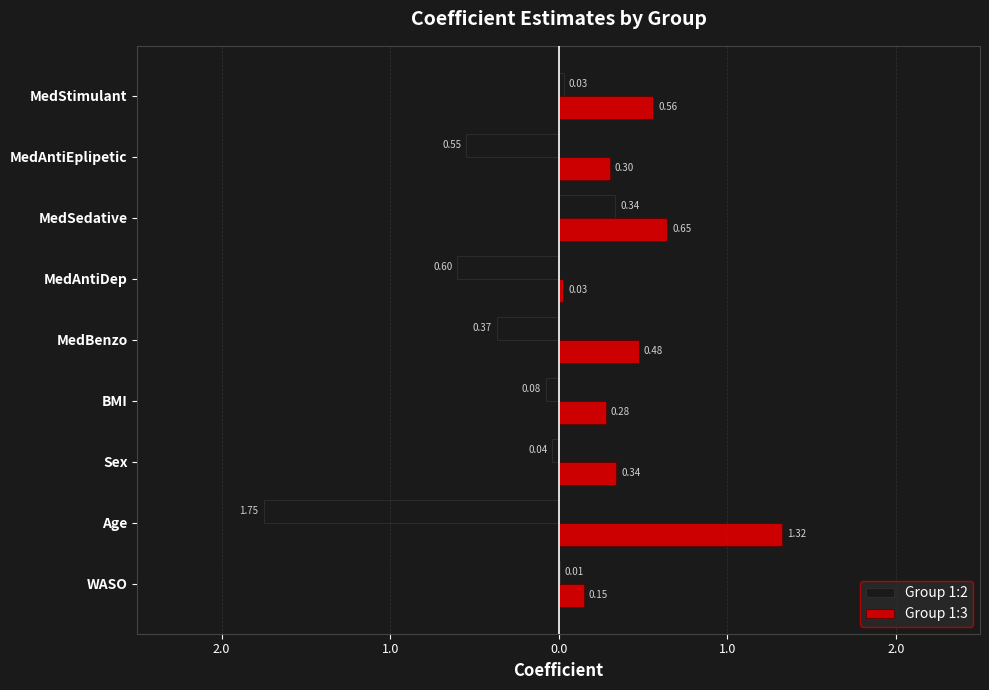

Reading left to right, transcribe all the data shown in this chart.

Group 1:2: 0.0	-1.8	-0.0	-0.1	-0.4	-0.6	0.3	-0.5	0.0
Group 1:3: 0.1	1.3	0.3	0.3	0.5	0.0	0.6	0.3	0.6